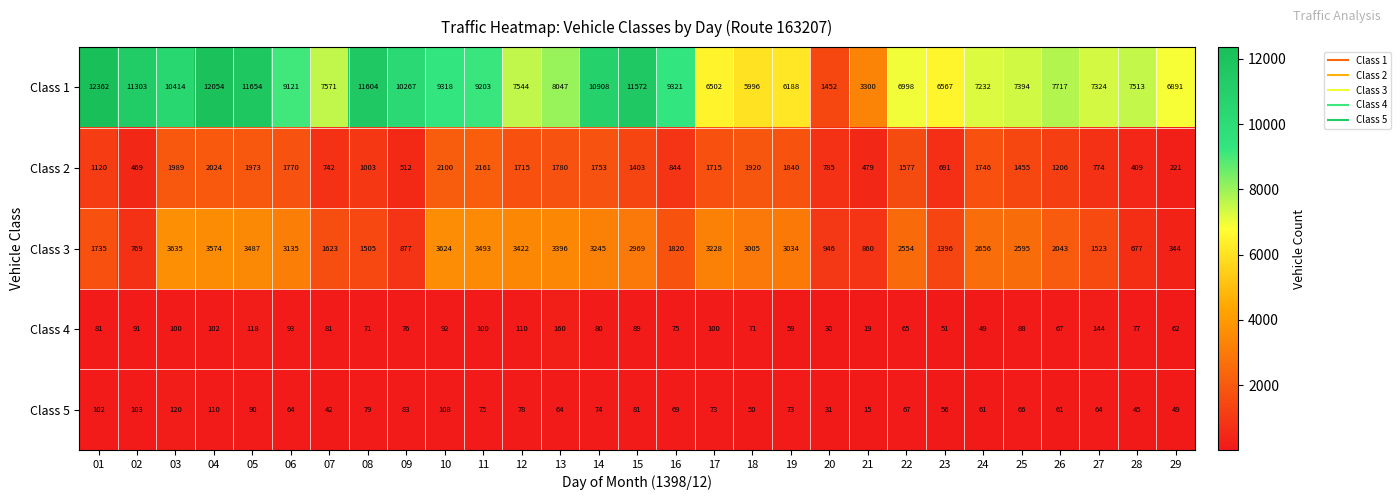

Rank the series by their maximum value, from lowest to highest.

Class 5, Class 4, Class 2, Class 3, Class 1